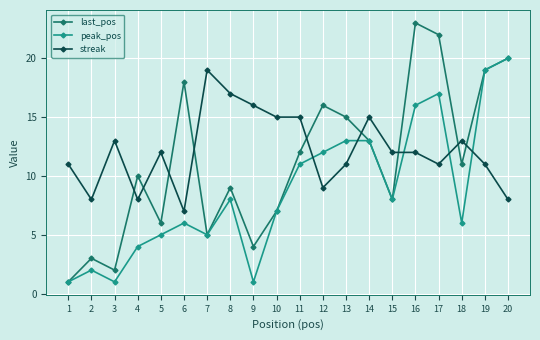

The streak series shows 8 at 4. True or false?

True